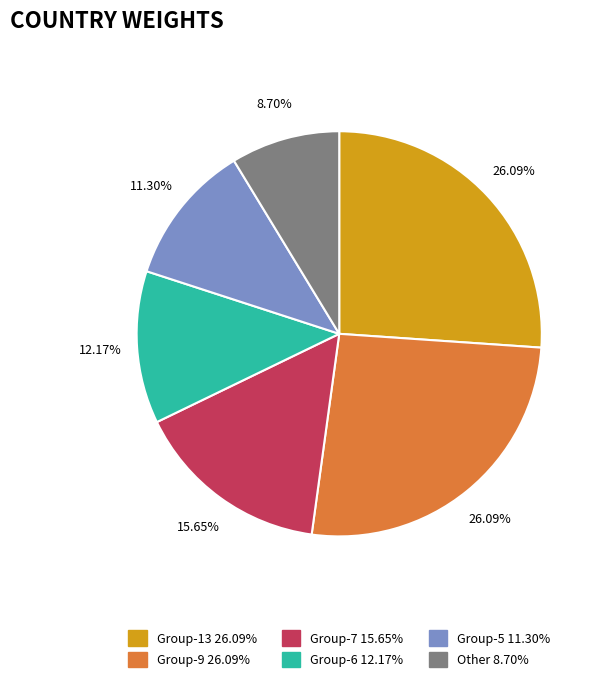

Which slice is the smallest?

Other 8.70%